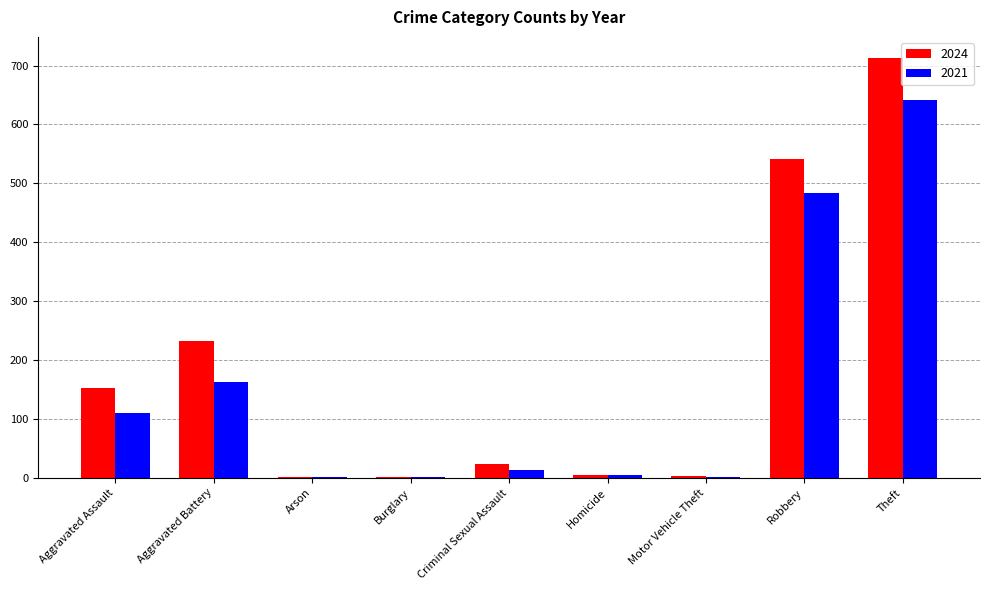

How many series are shown in this chart?

2